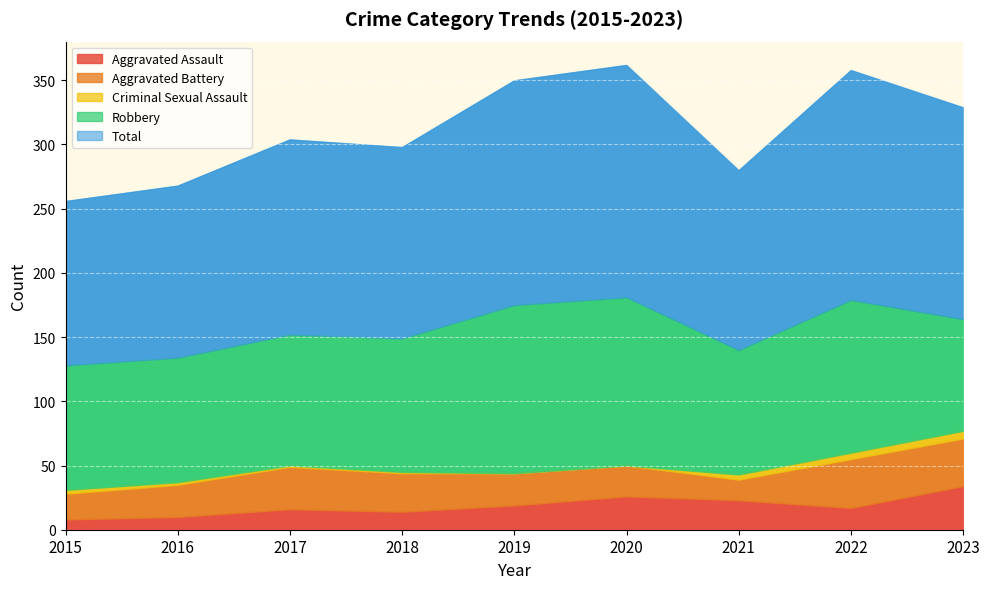

How many Criminal Sexual Assault values are between 1 and 4?

5